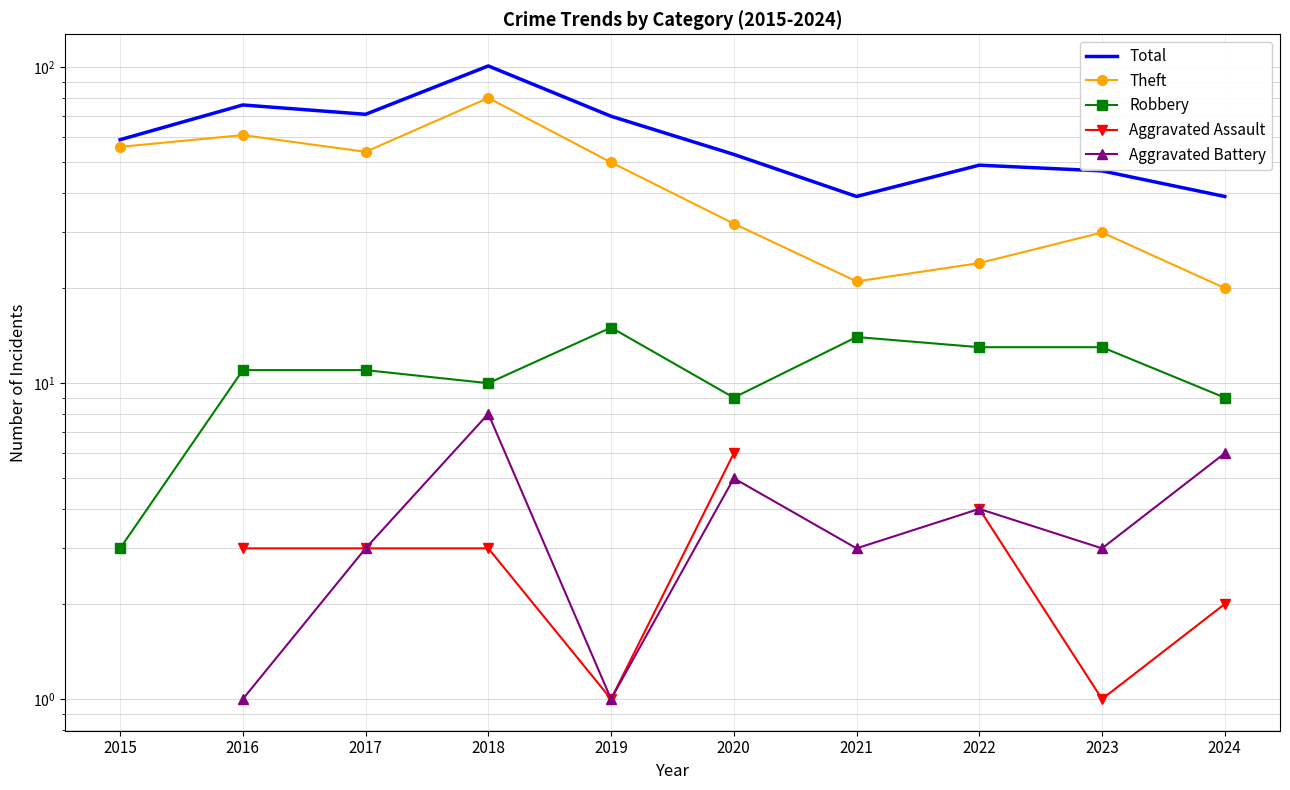

How many categories are shown in the chart?

10